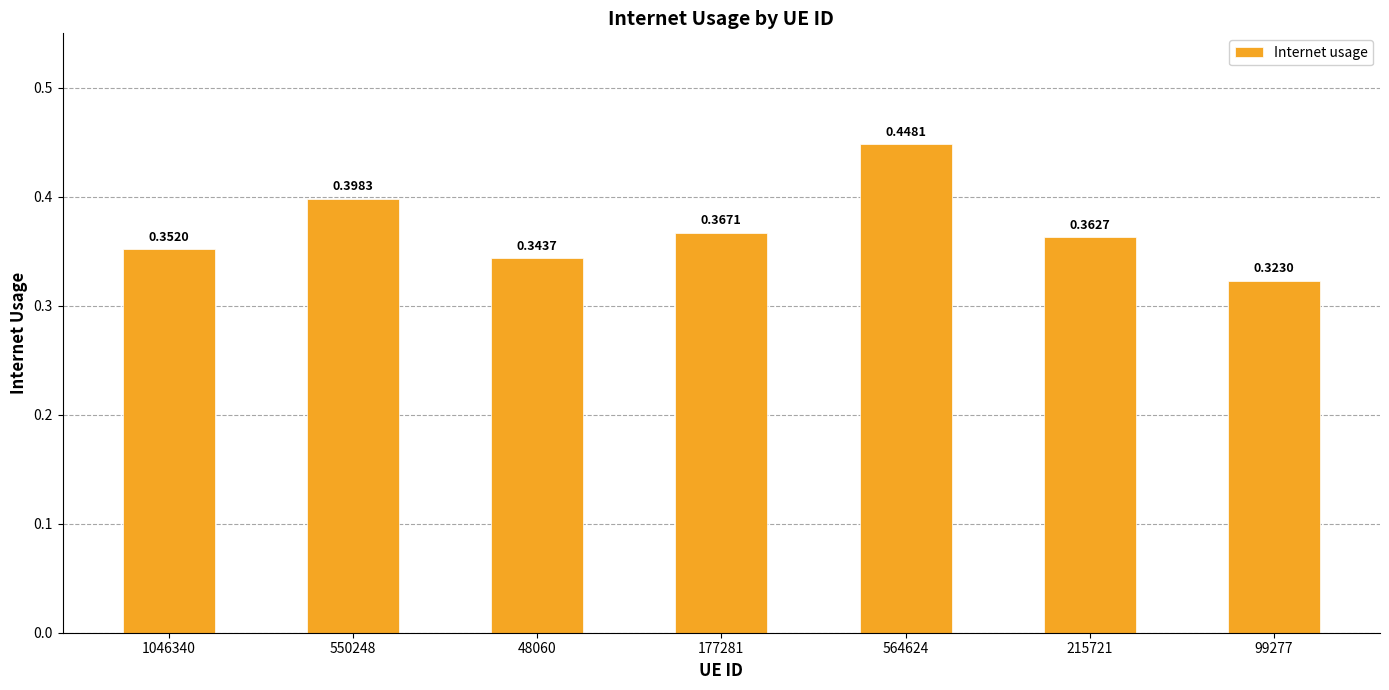

Which has a higher value, 550248 or 1046340?

550248